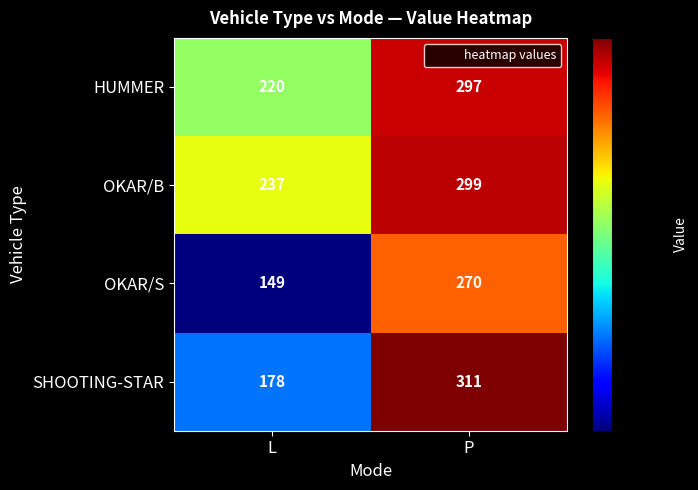

What is the difference between the OKAR/B values at P and L?

62